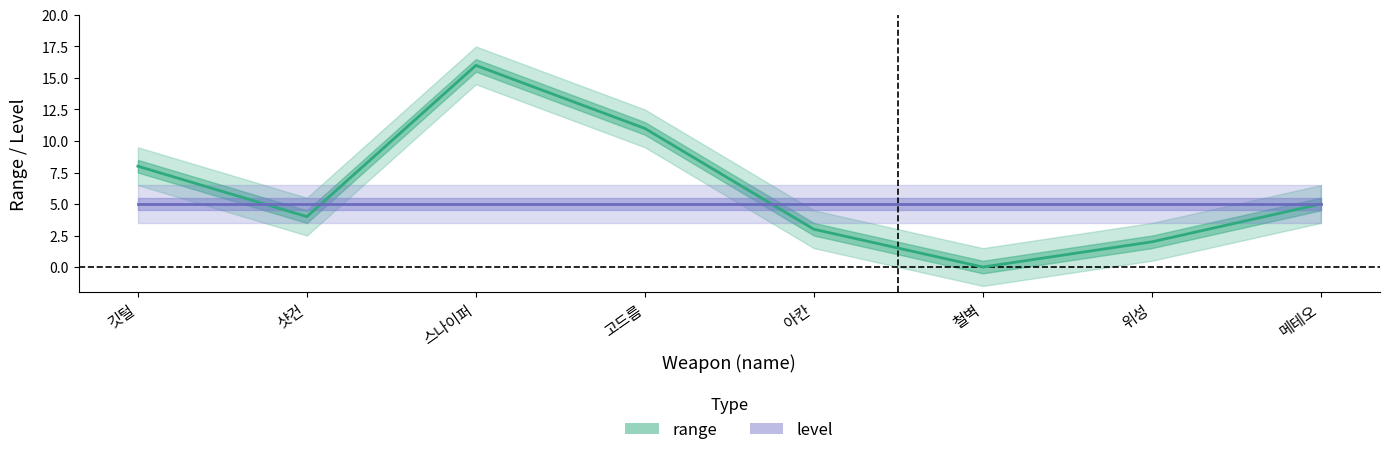

What is the sum of all level values?

40